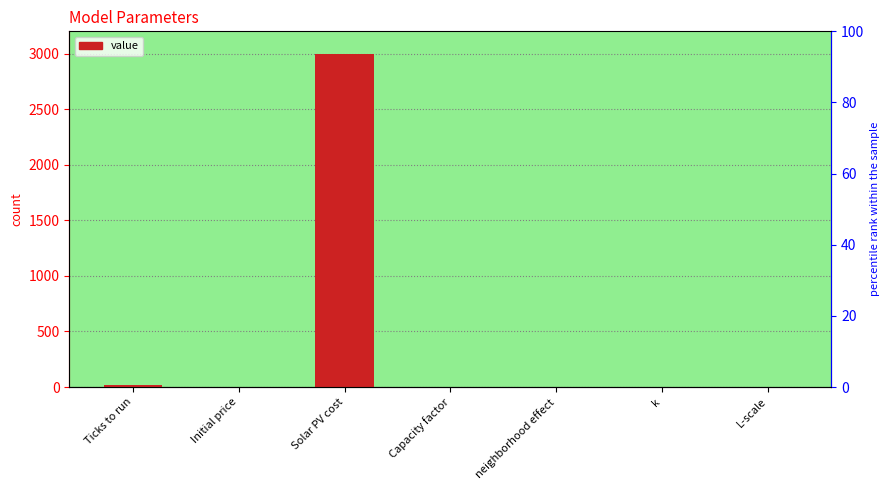

Rank the categories by value from highest to lowest.

Solar PV cost, Ticks to run, L-scale, k, Capacity factor, Initial price, neighborhood effect